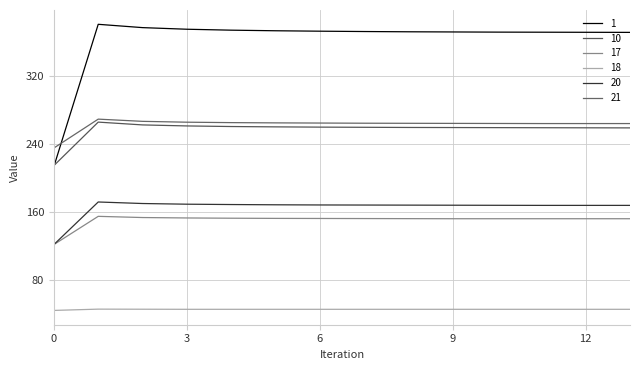

What is the difference between the maximum and minimum values in the 21 series?

34.0